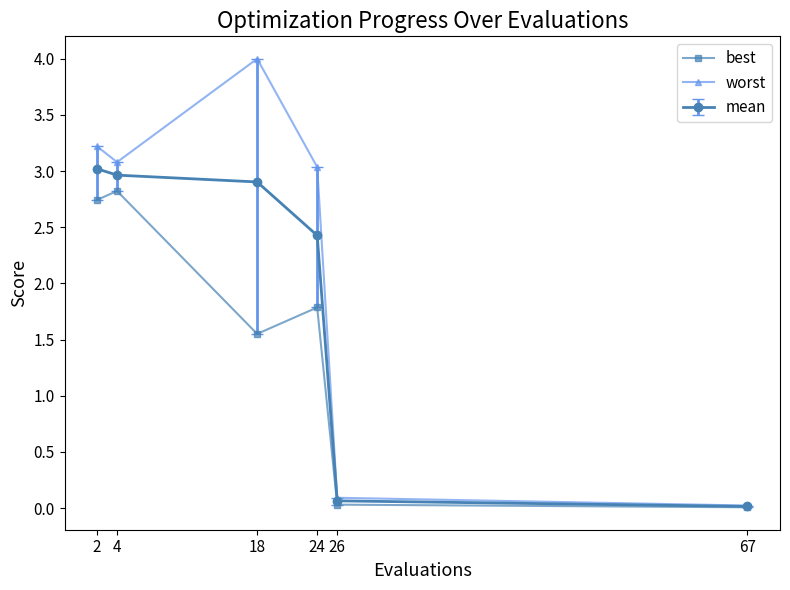

At which label does best first exceed 1?

2